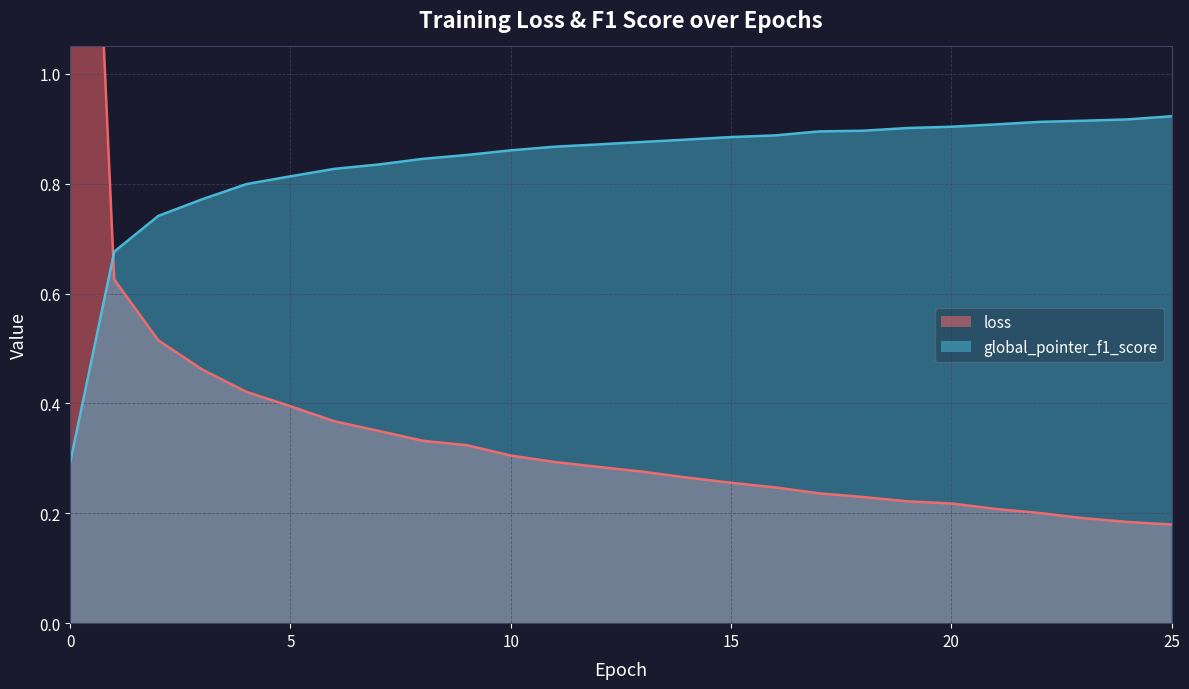

The loss series shows 0.2 at 25. True or false?

True